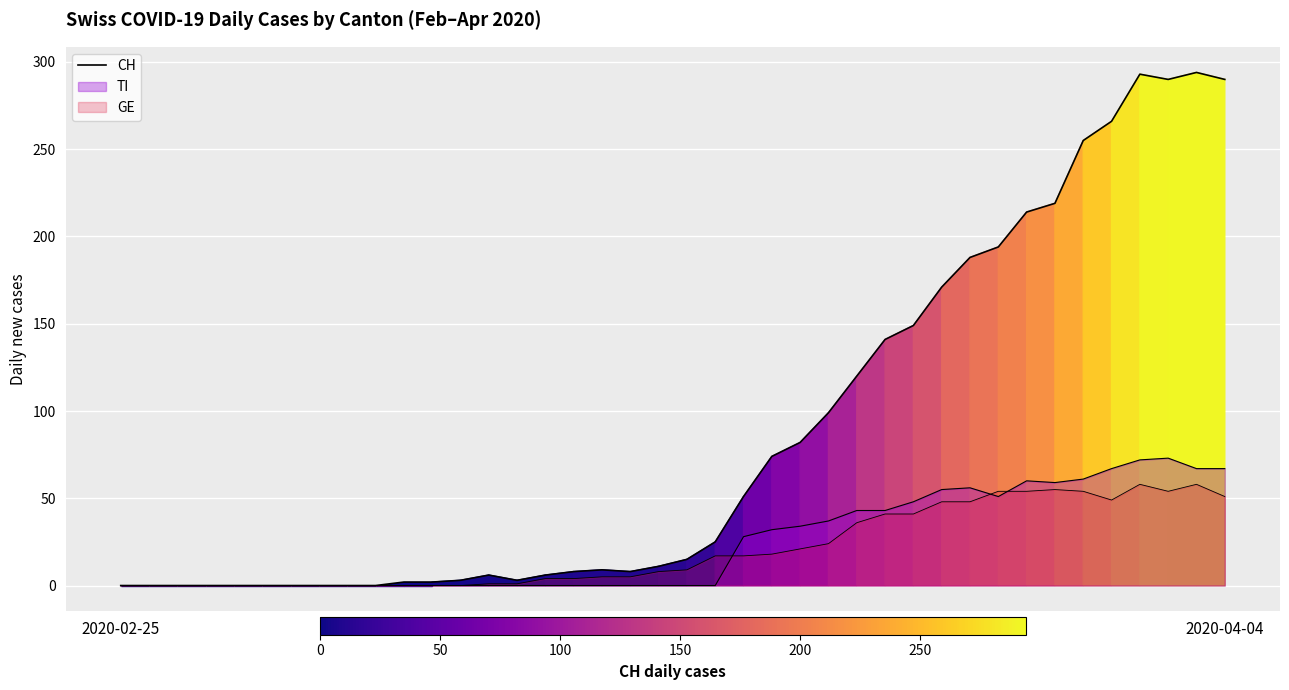

How many interior local peaks (higher than both neighbors) does the data have?

4